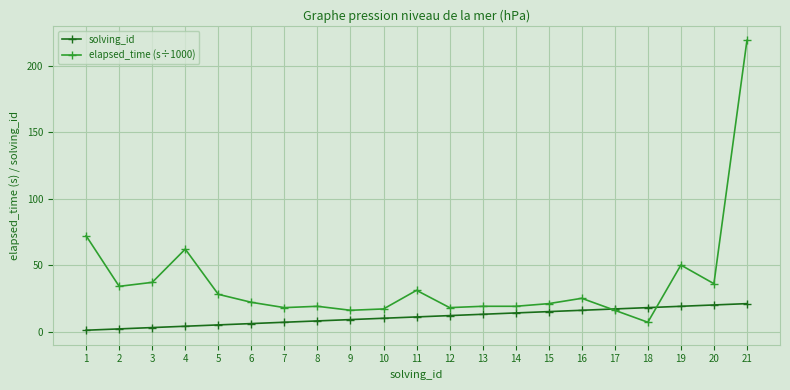

True or false: solving_id and elapsed_time (s÷1000) intersect in this chart.

True